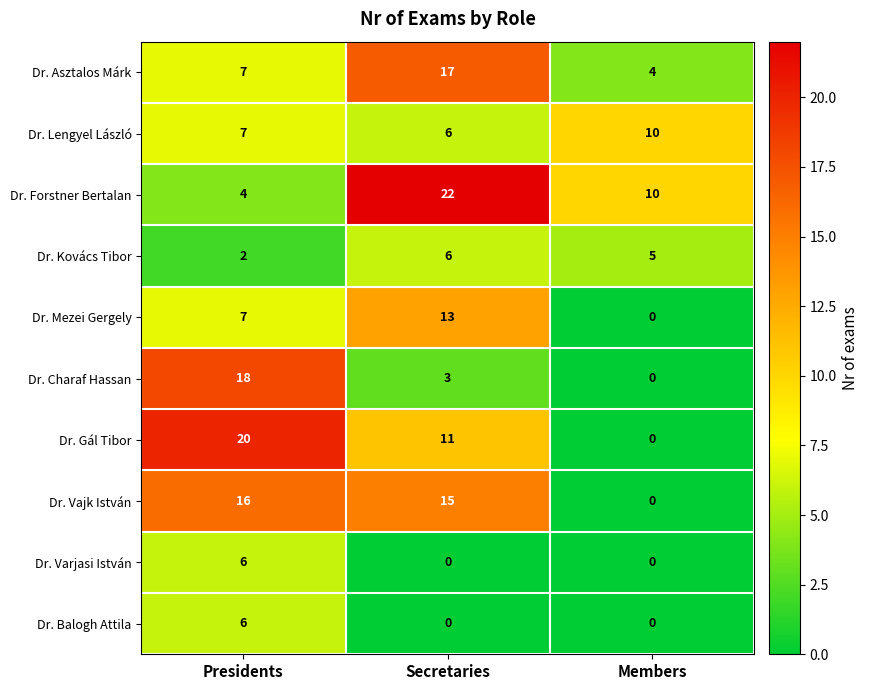

What is the total value across all series at Presidents?

93